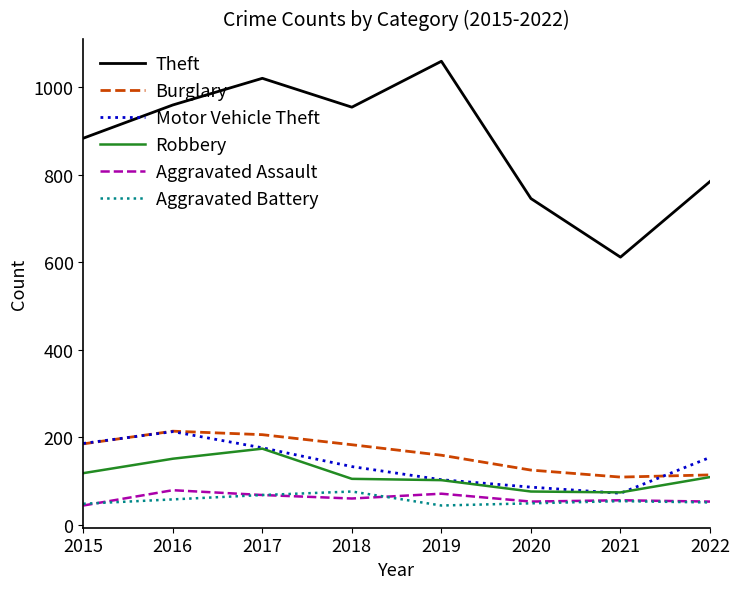

Which series has the widest spread of values?

Theft